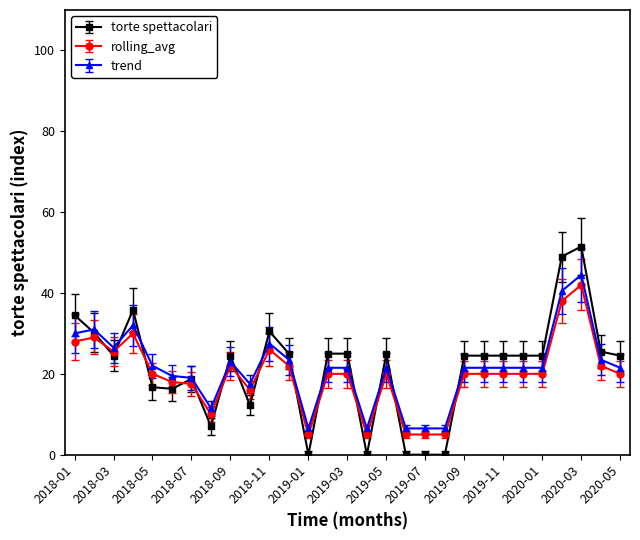

What is the sum of all torte spettacolari values?

623.9